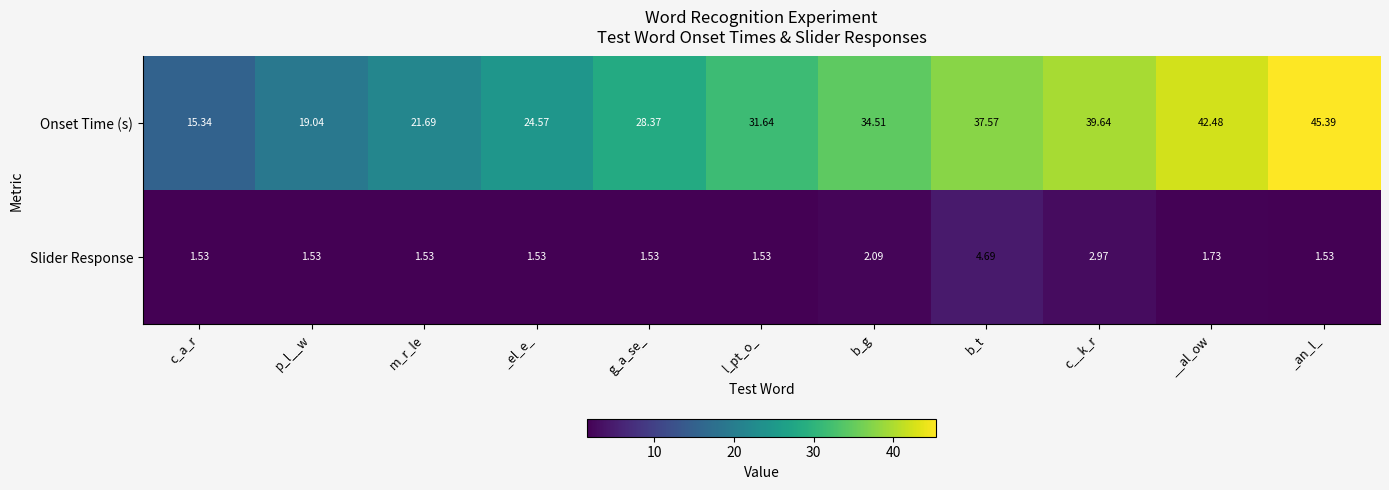

Which series has the widest spread of values?

Onset Time (s)